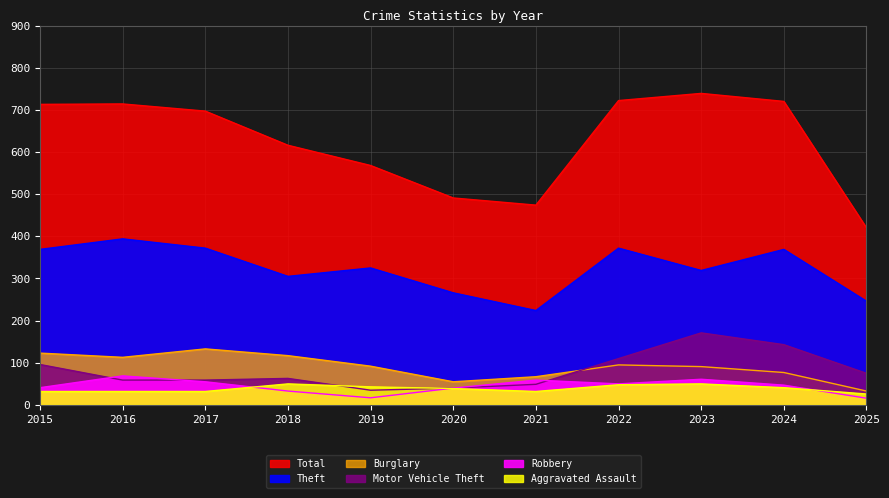

Does the chart have visible grid lines?

Yes